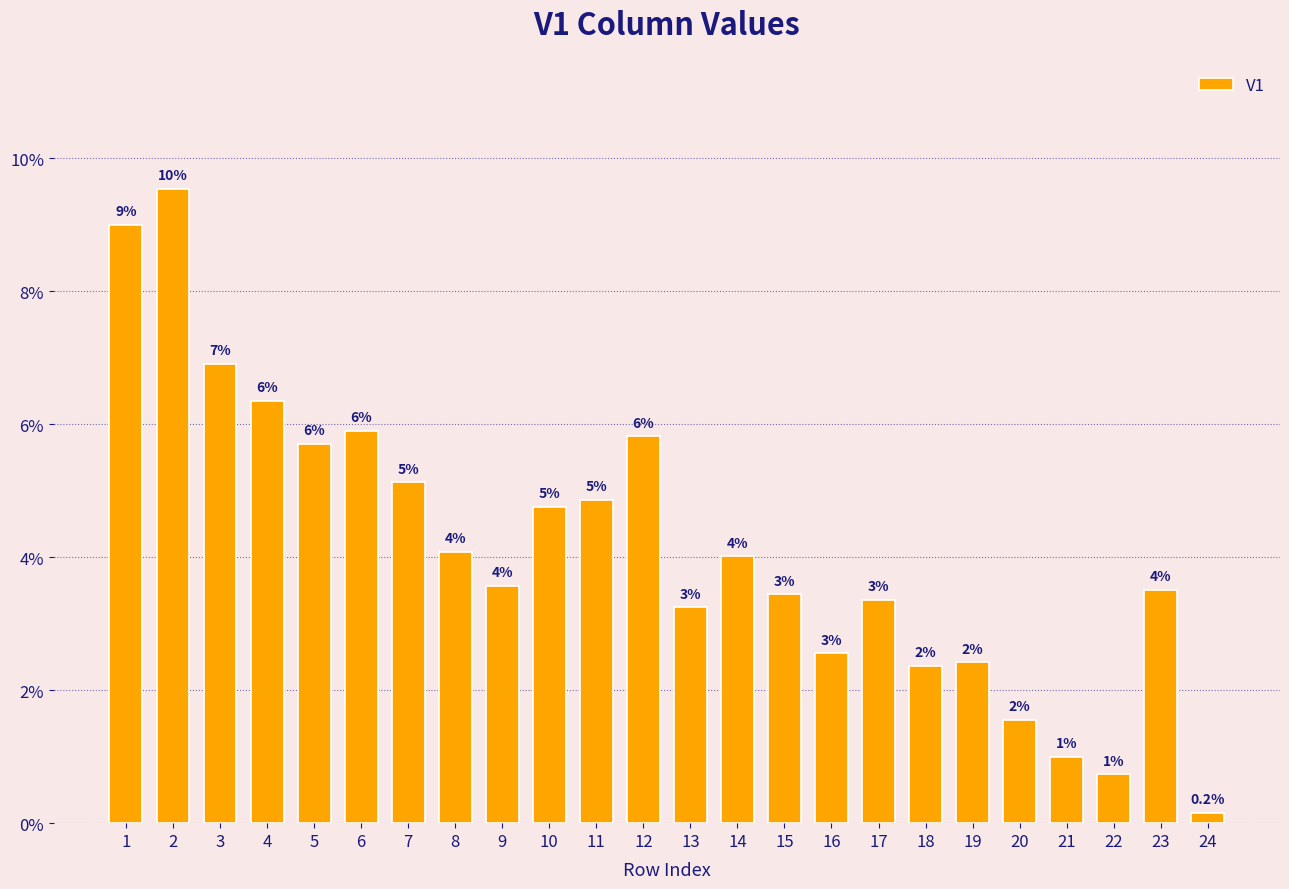

Rank the categories by value from highest to lowest.

2, 1, 3, 4, 6, 12, 5, 7, 11, 10, 8, 14, 9, 23, 15, 17, 13, 16, 19, 18, 20, 21, 22, 24